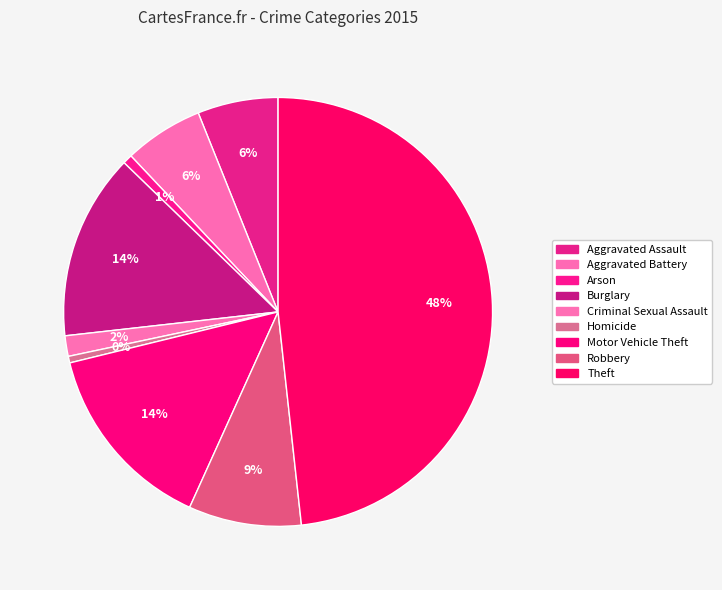

What portion of the pie excludes Motor Vehicle Theft?

85.6%